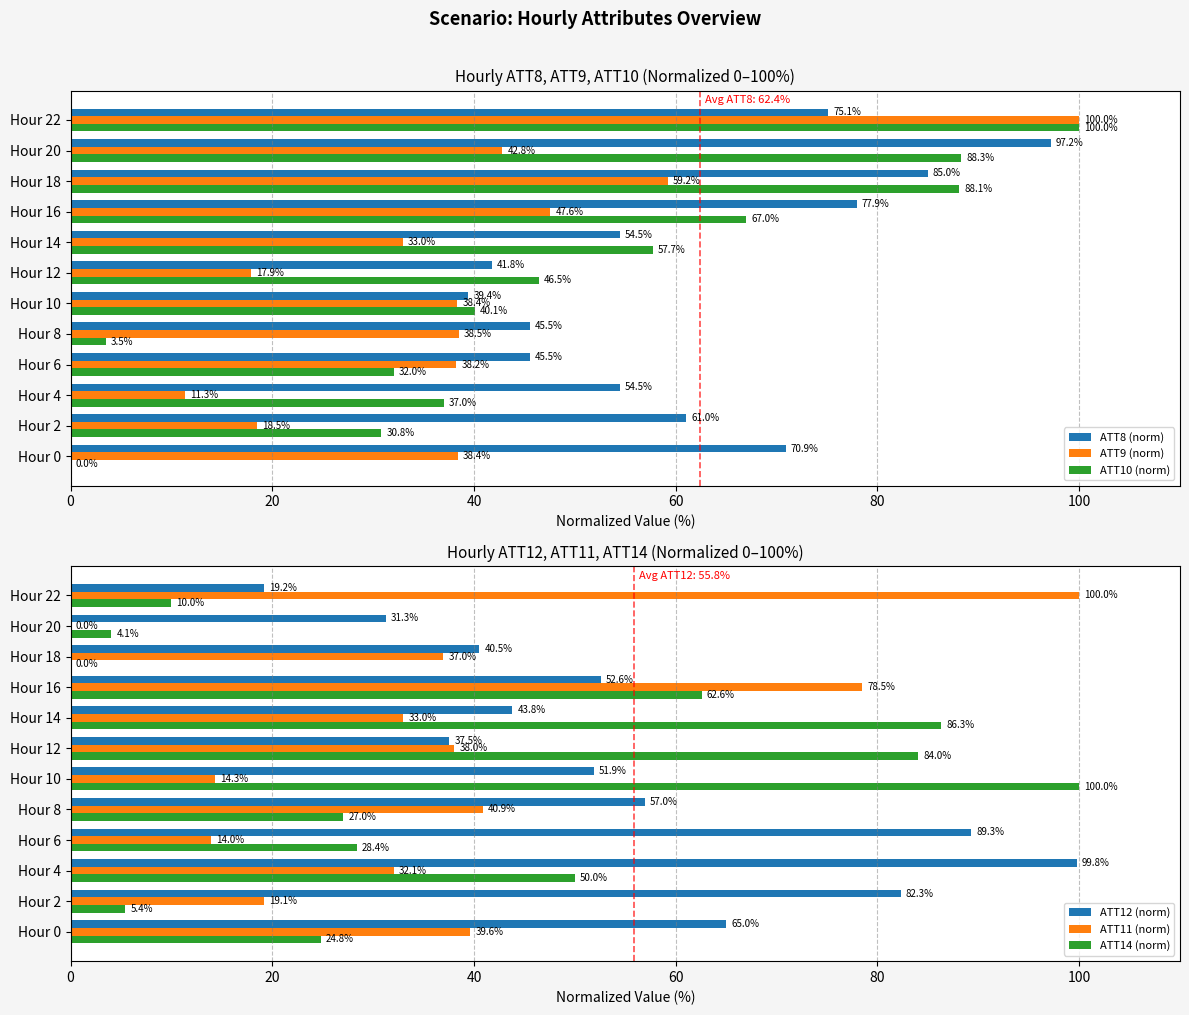

Is it true that ATT14 (norm) equals 10.0 at Hour 22?

True